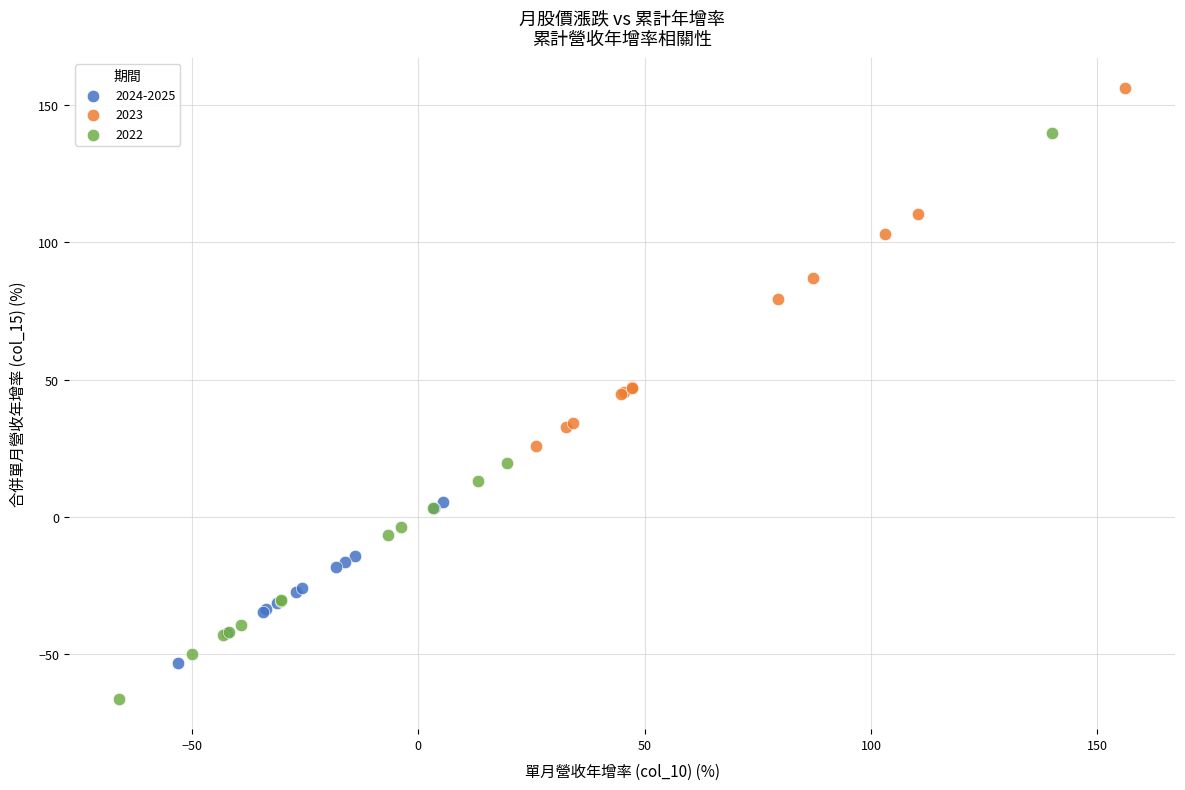

Which series contains the lowest Y value?

2022